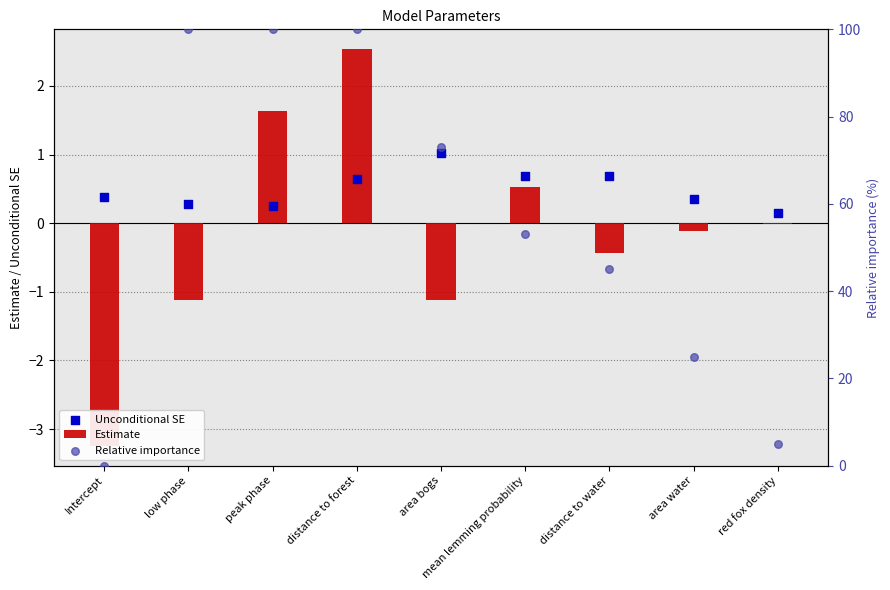

Which series has the widest spread of Y values?

Relative importance